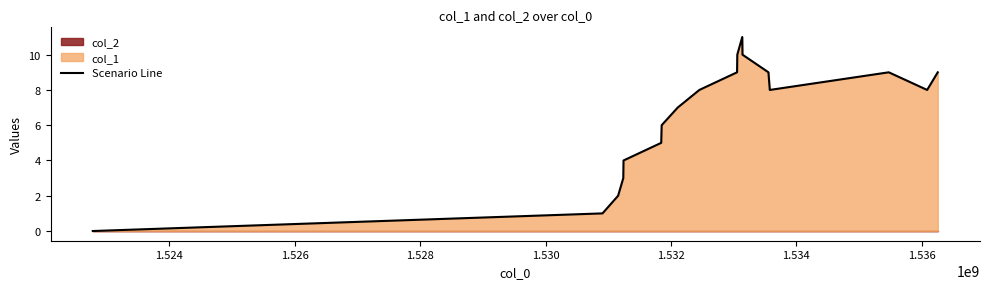

What is the maximum value for Scenario Line?

11